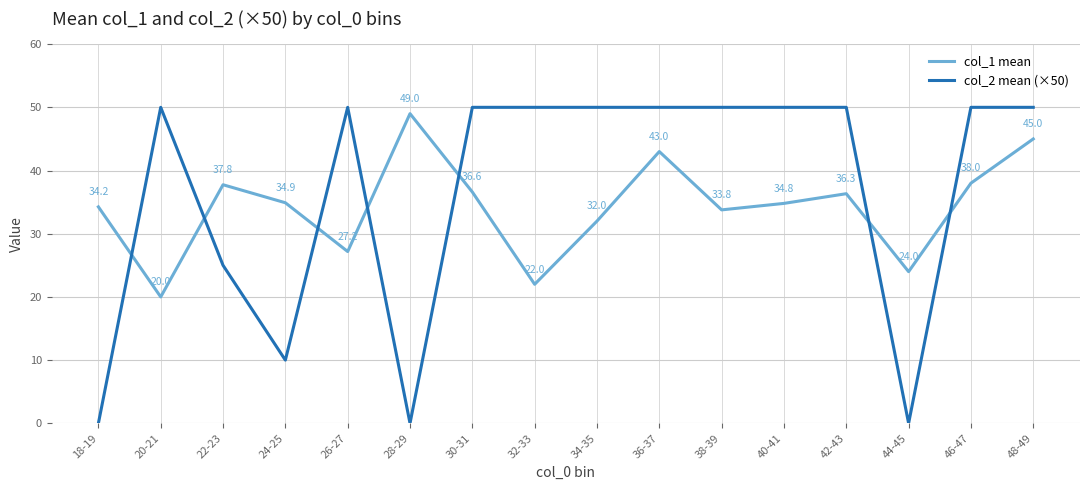

Which series has the largest total across all categories?

col_2 mean (×50)